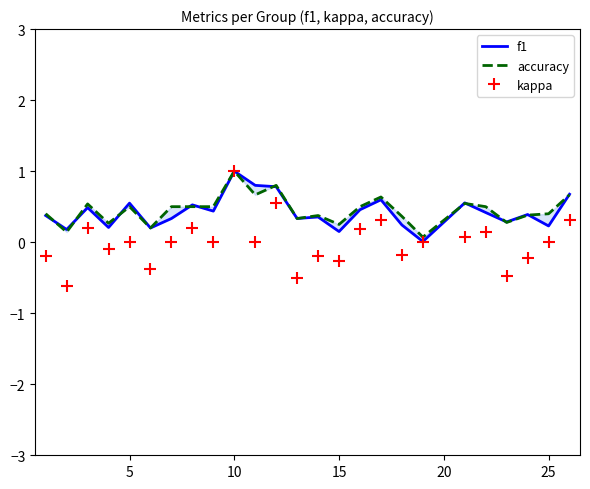

How many categories are shown in the chart?

25